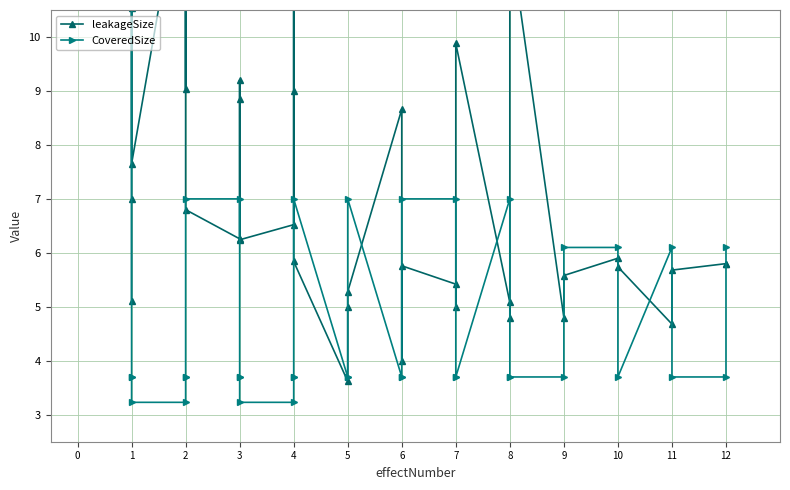

How many values in the leakageSize series exceed 5?

29